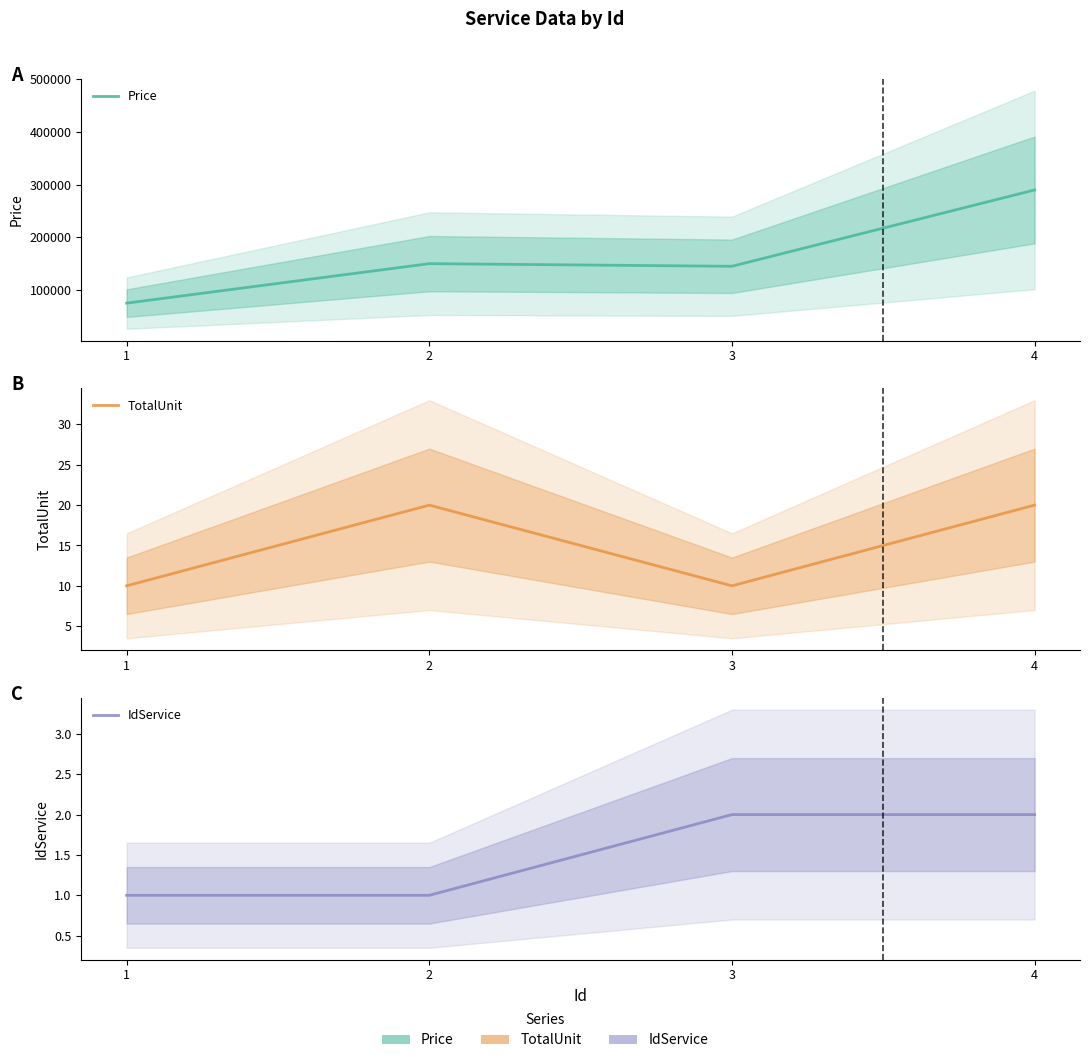

What are all the series names shown in the legend?

Price, TotalUnit, IdService